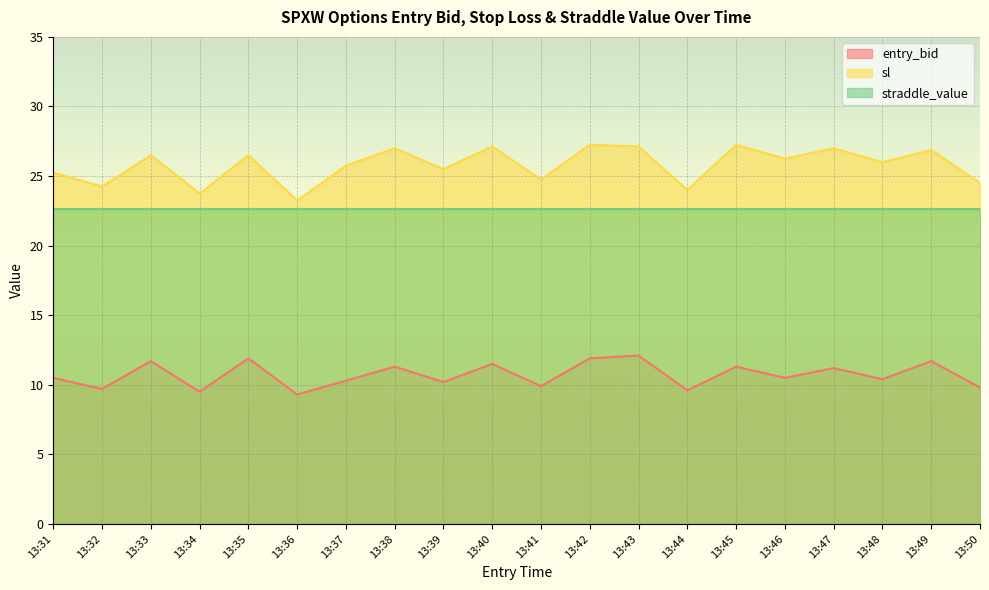

Rank the series by their maximum value, from highest to lowest.

sl, straddle_value, entry_bid